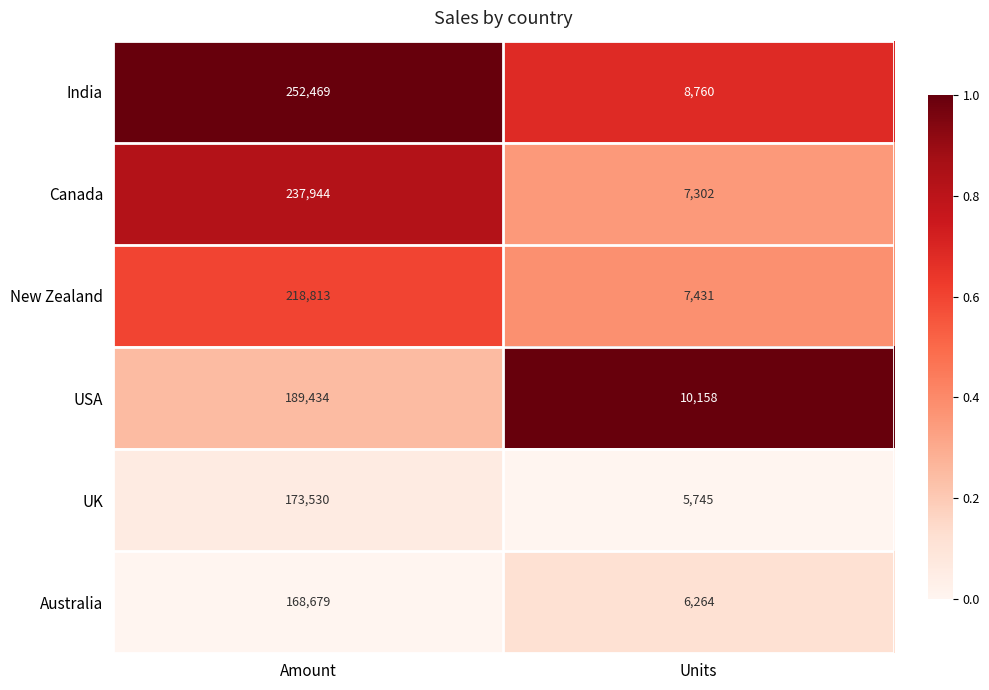

Is the value of New Zealand at Amount greater than the value of Canada at Amount?

No